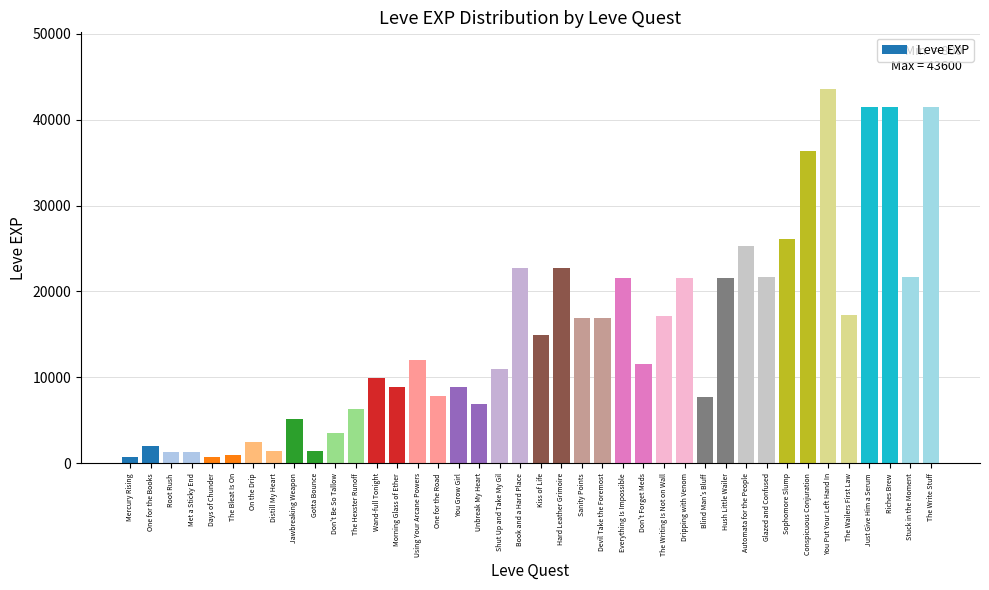

True or false: the data shows 14920 at Kiss of Life.

True